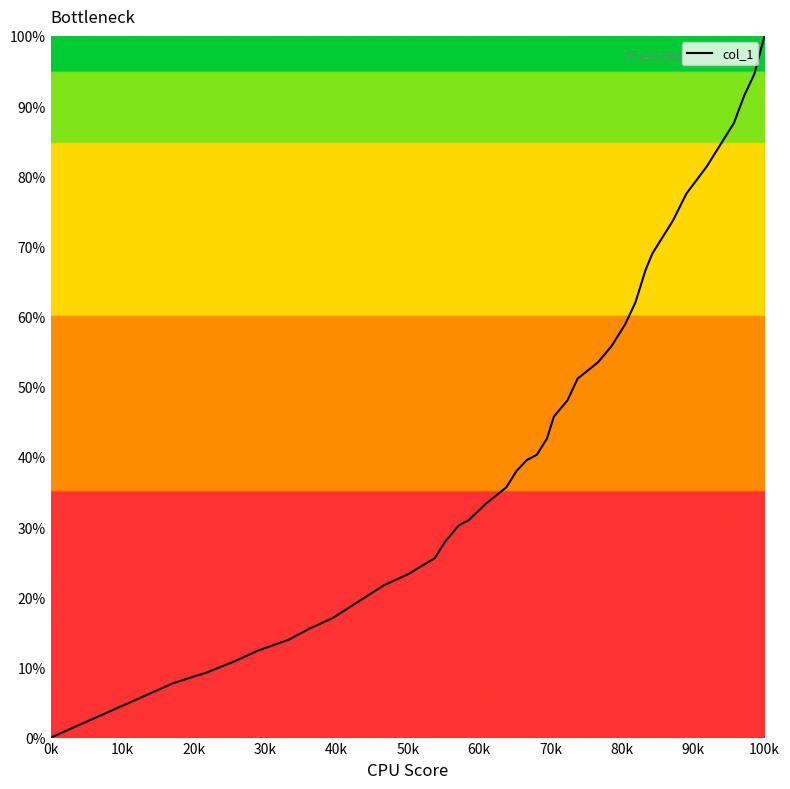

What is the greatest value displayed?

100.0